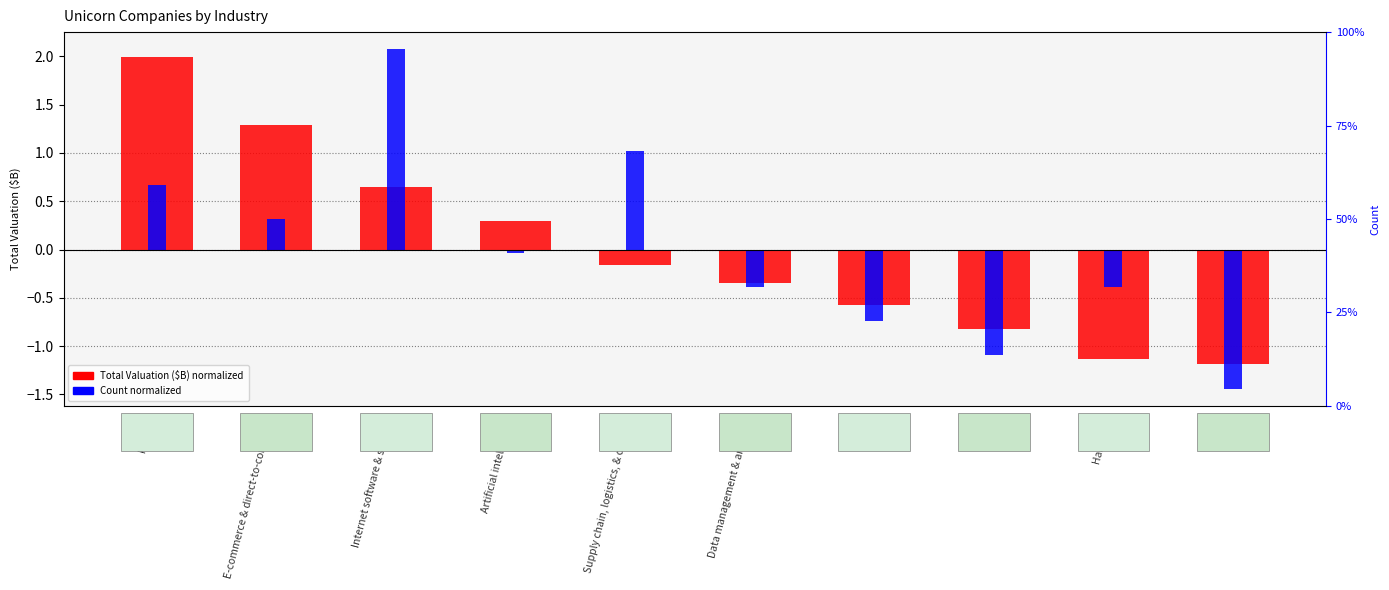

Reading left to right, extract all data points from this chart.

Total Valuation ($B) normalized: 2.0	1.3	0.7	0.3	-0.2	-0.3	-0.6	-0.8	-1.1	-1.2
Count normalized: 0.7	0.3	2.1	-0.0	1.0	-0.4	-0.7	-1.1	-0.4	-1.4